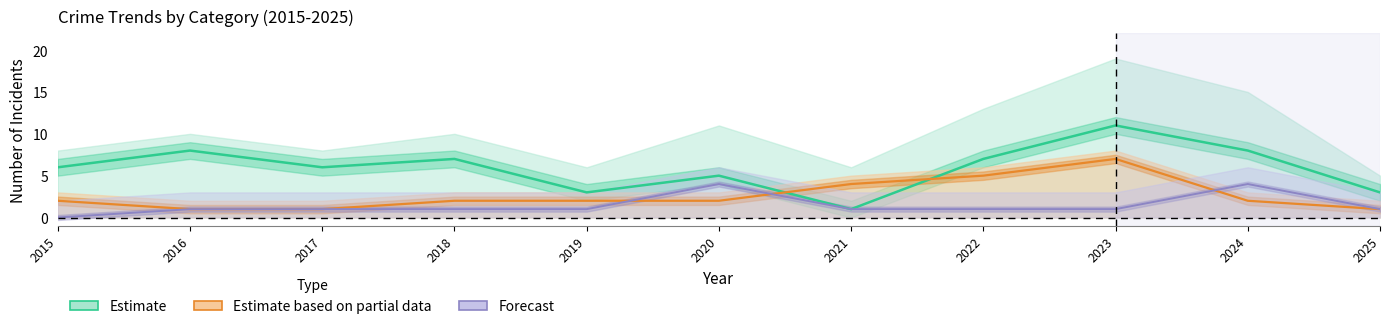

Where does the Estimate based on partial data series first go above 2?

2021